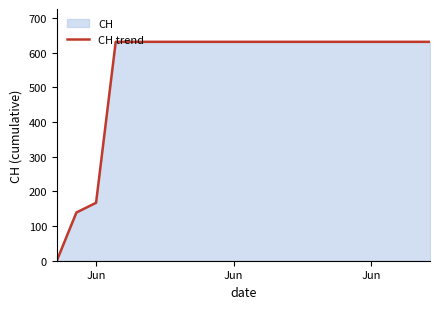

What is the difference between the maximum and minimum values?

631